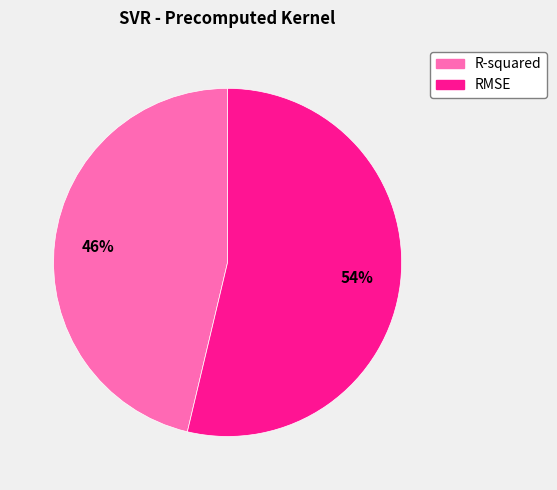

Is R-squared the majority of the pie?

No